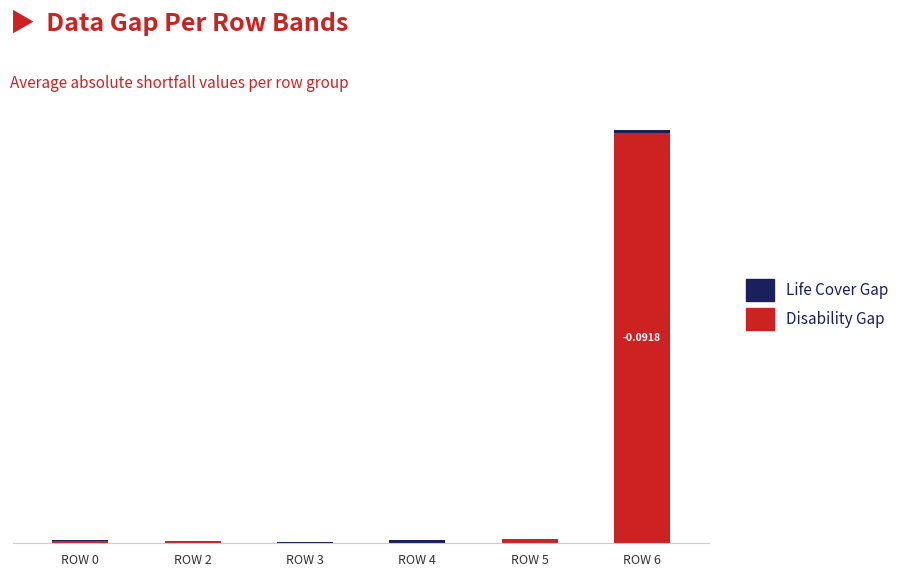

How many Disability Gap values are between 0 and 1?

6